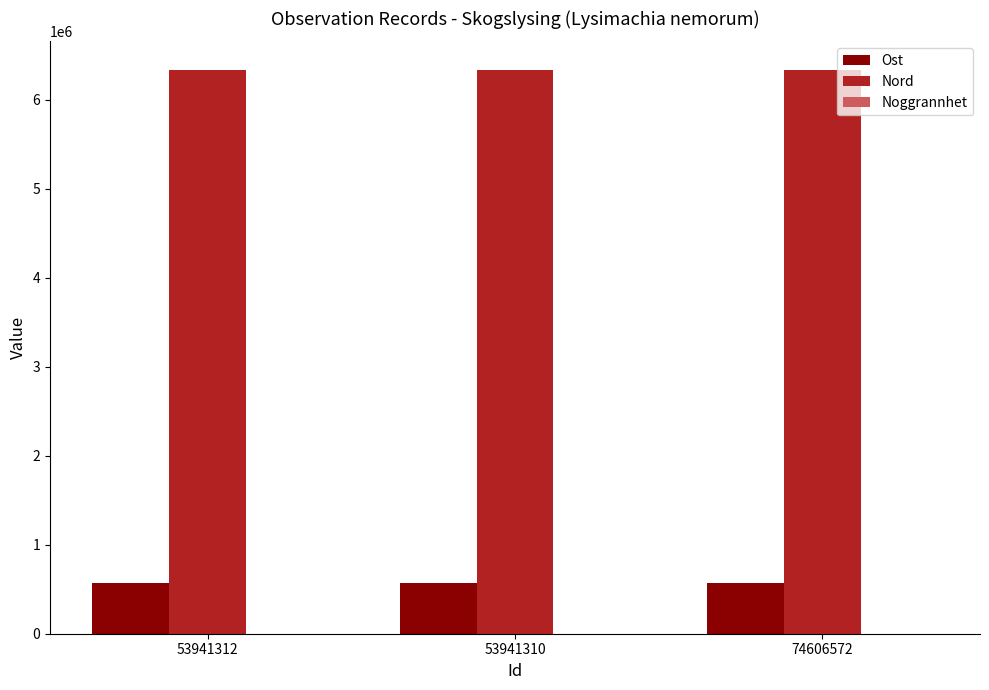

The value of Ost at 53941310 is 193265.3. True or false?

False